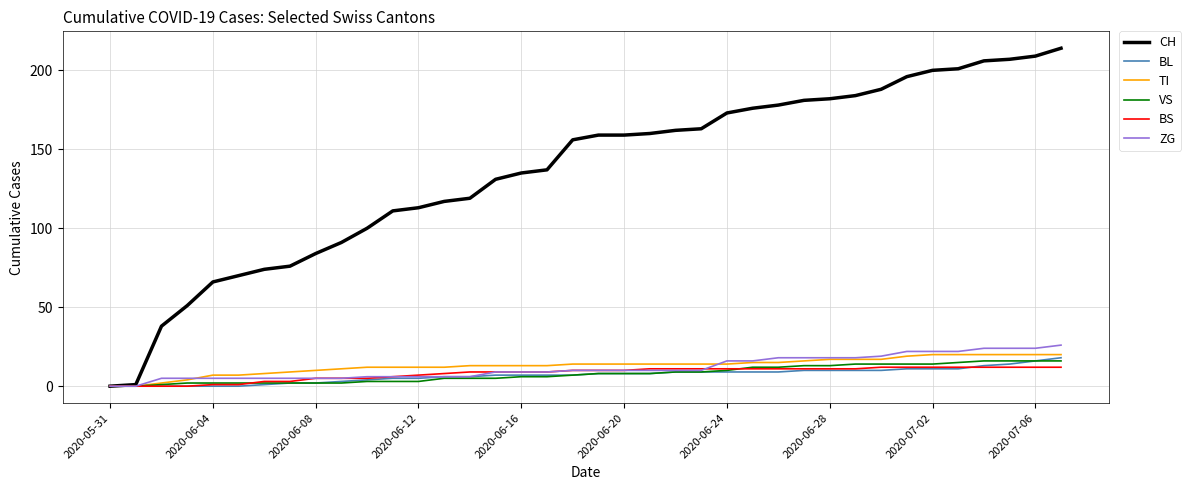

Which series has the largest total across all categories?

CH